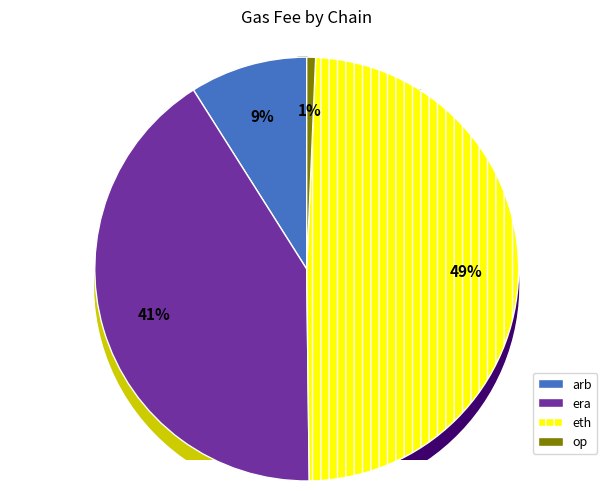

How many slices are in this pie chart?

4